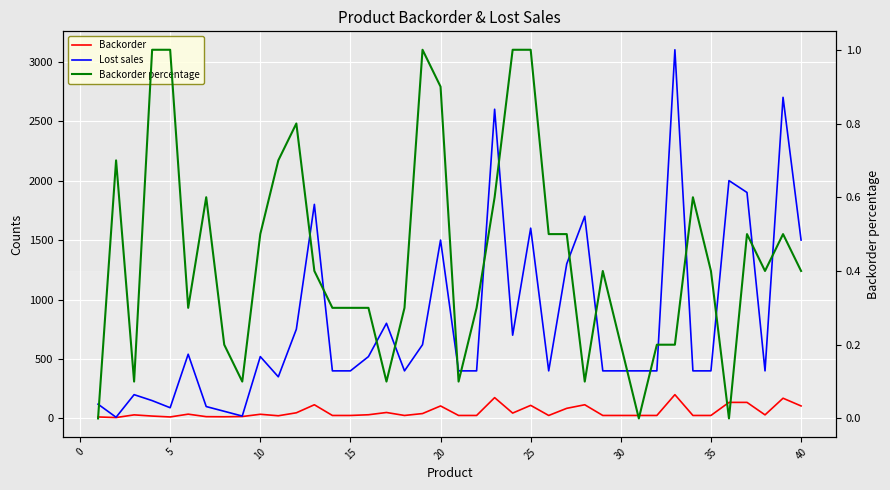

What is the difference between the maximum and minimum values in the Backorder percentage series?

1.0